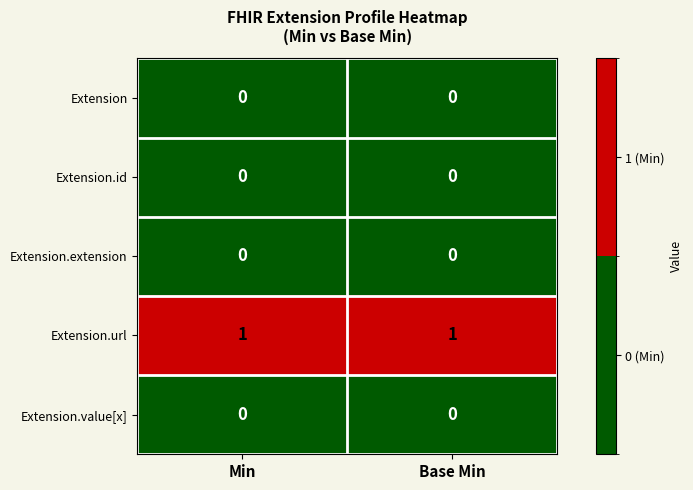

How many series are shown in this chart?

5